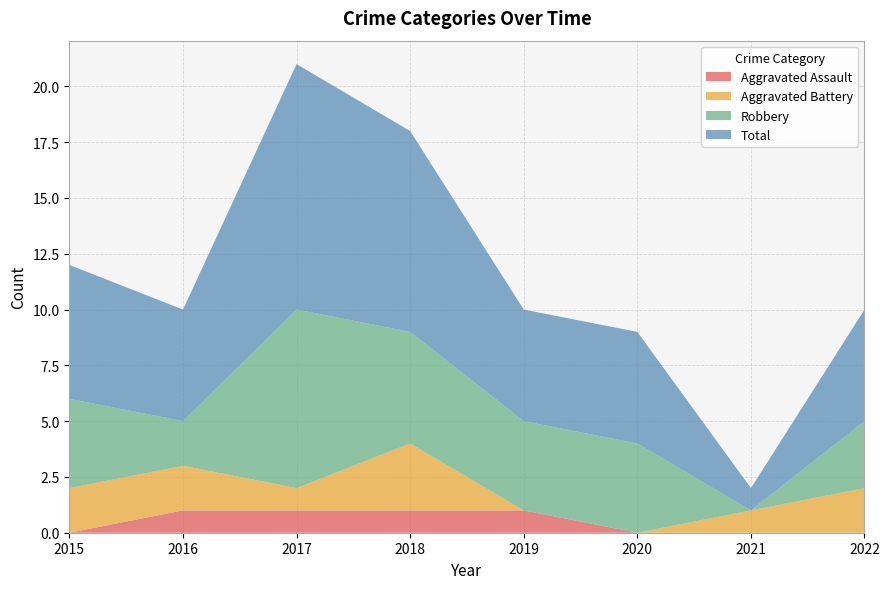

Reading right to left, list all the values displayed in this chart.

Aggravated Assault: 0	0	0	1	1	1	1	0
Aggravated Battery: 2	1	0	0	3	1	2	2
Robbery: 3	0	4	4	5	8	2	4
Total: 5	1	5	5	9	11	5	6